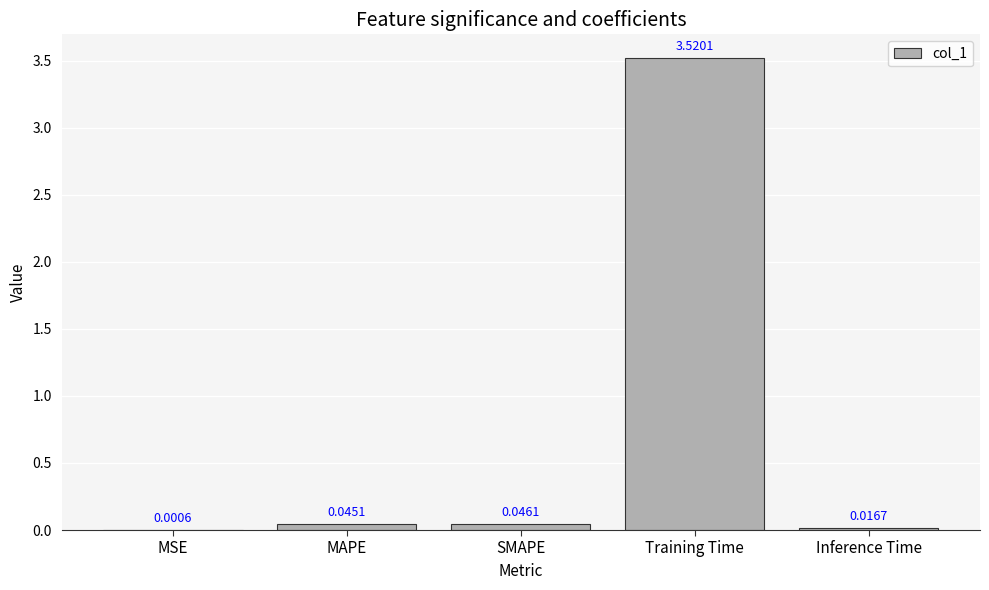

How many series are shown in this chart?

1